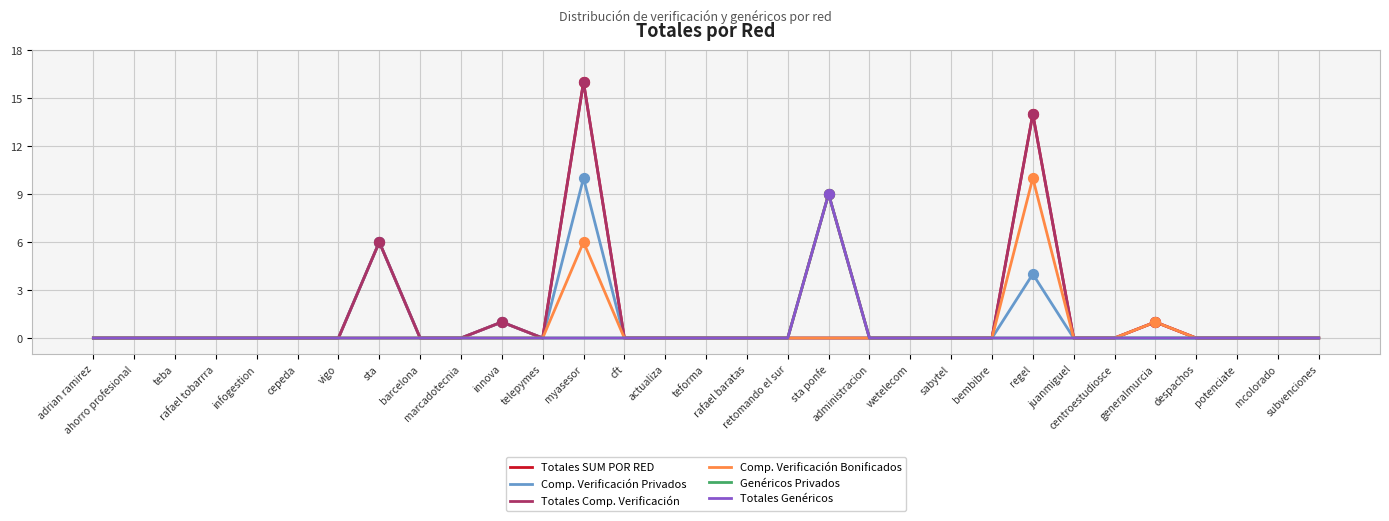

At which category is the sum across all series the highest?

myasesor